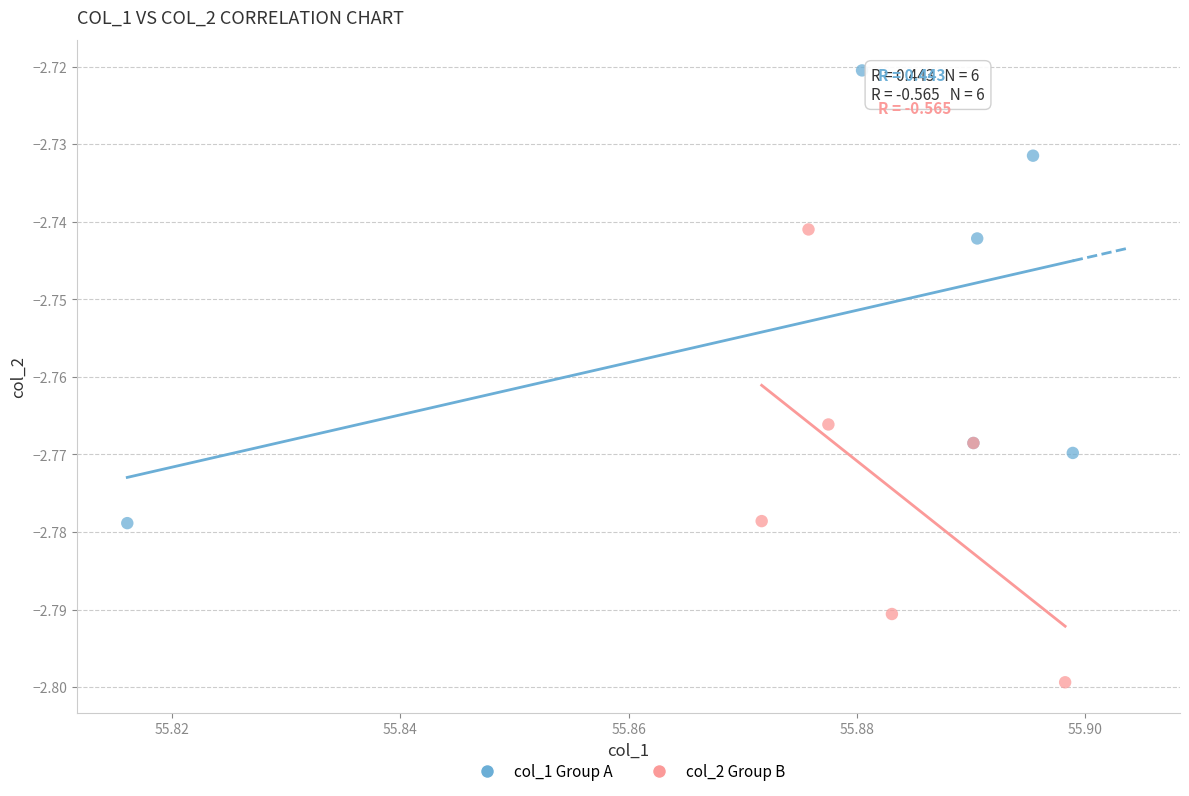

Which series contains the lowest Y value?

col_2 Group B